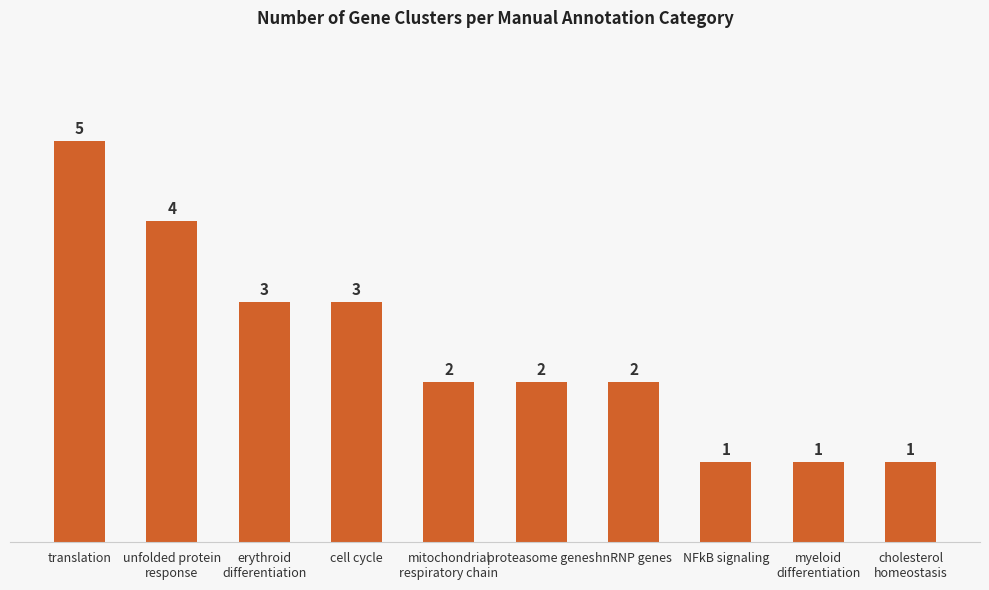

Which has a higher value, translation or hnRNP genes?

translation